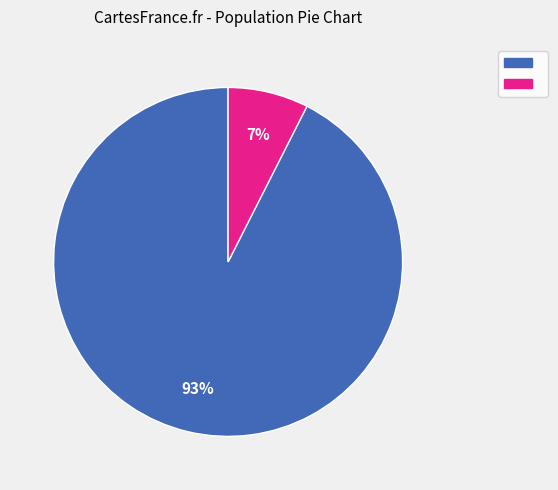

How many segments does this pie chart have?

2